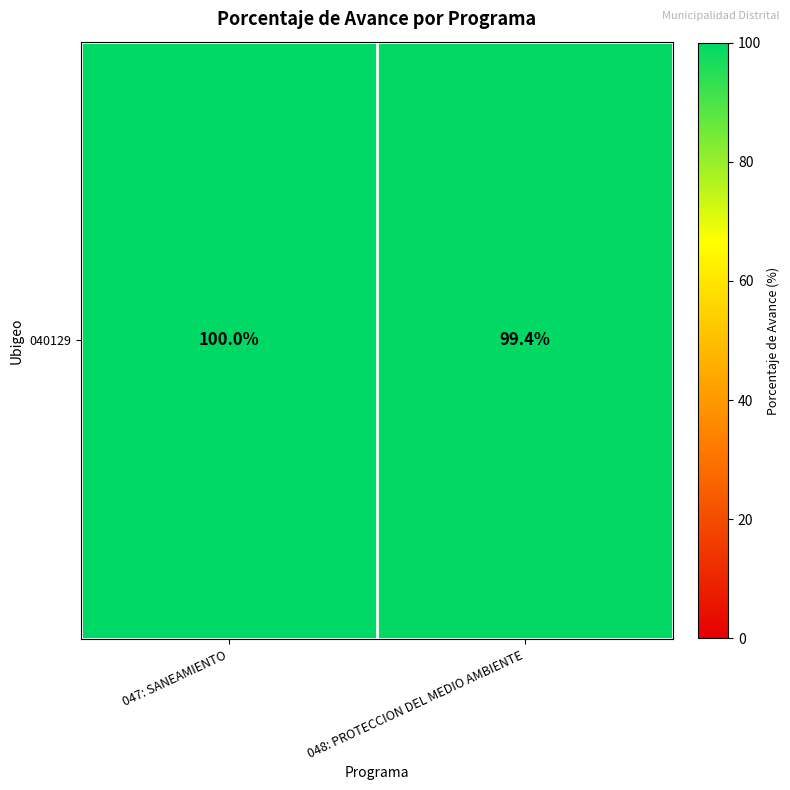

Reading left to right, what are all the values shown in this chart?

047: SANEAMIENTO=100.0	048: PROTECCION DEL MEDIO AMBIENTE=99.4